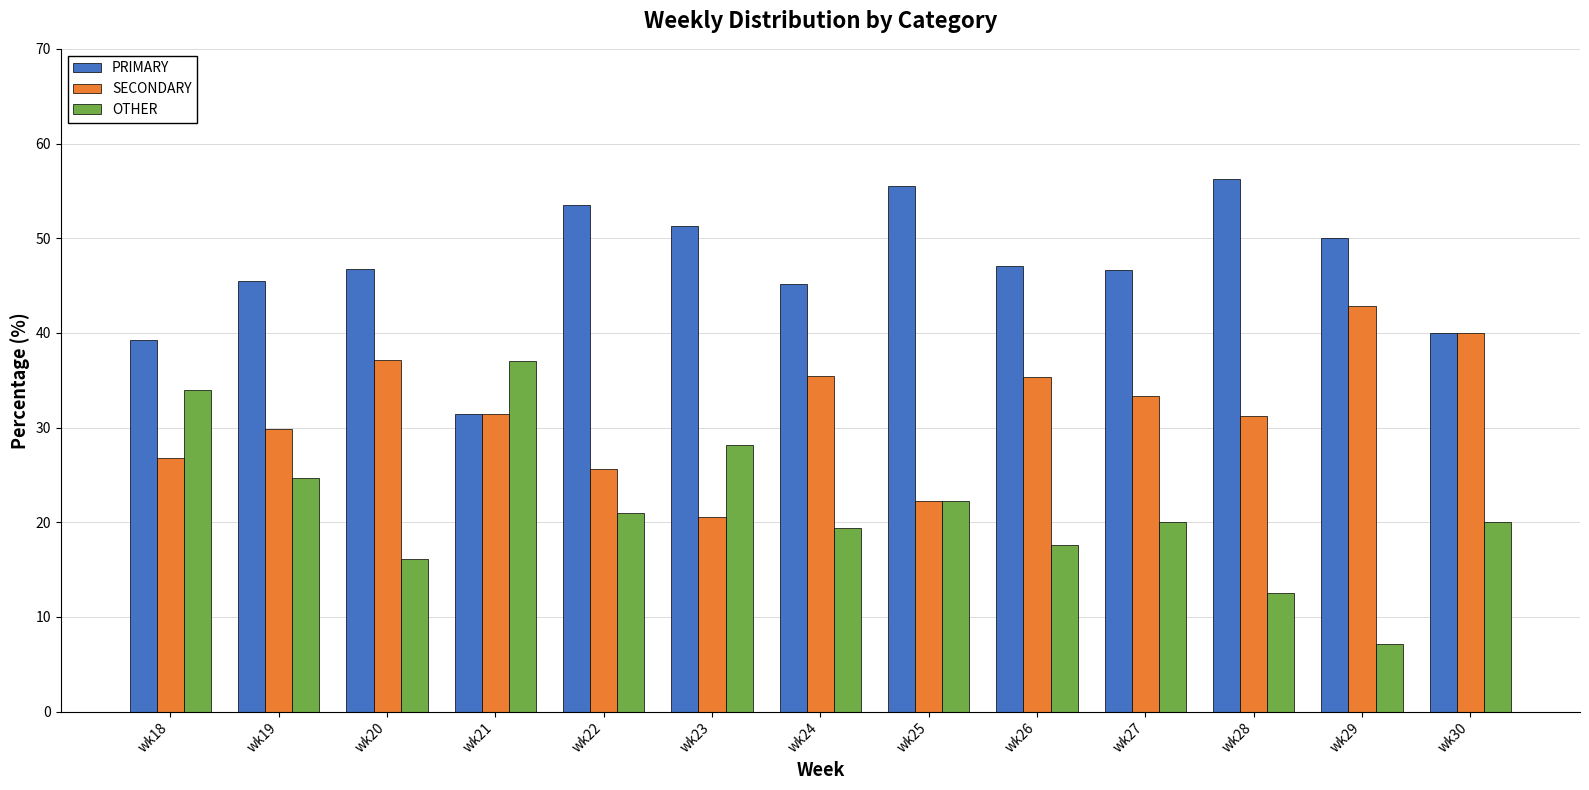

List the series in order of their peak value, lowest first.

OTHER, SECONDARY, PRIMARY